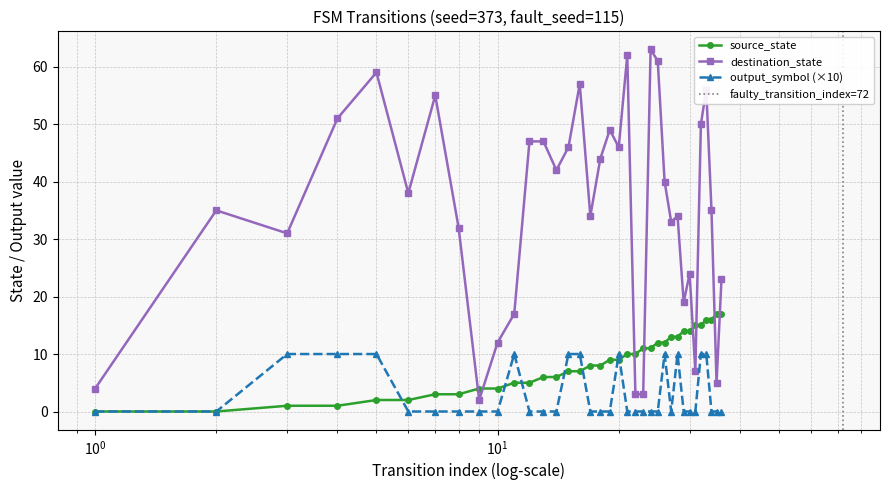

List the series in order of their peak value, lowest first.

output_symbol, source_state, destination_state